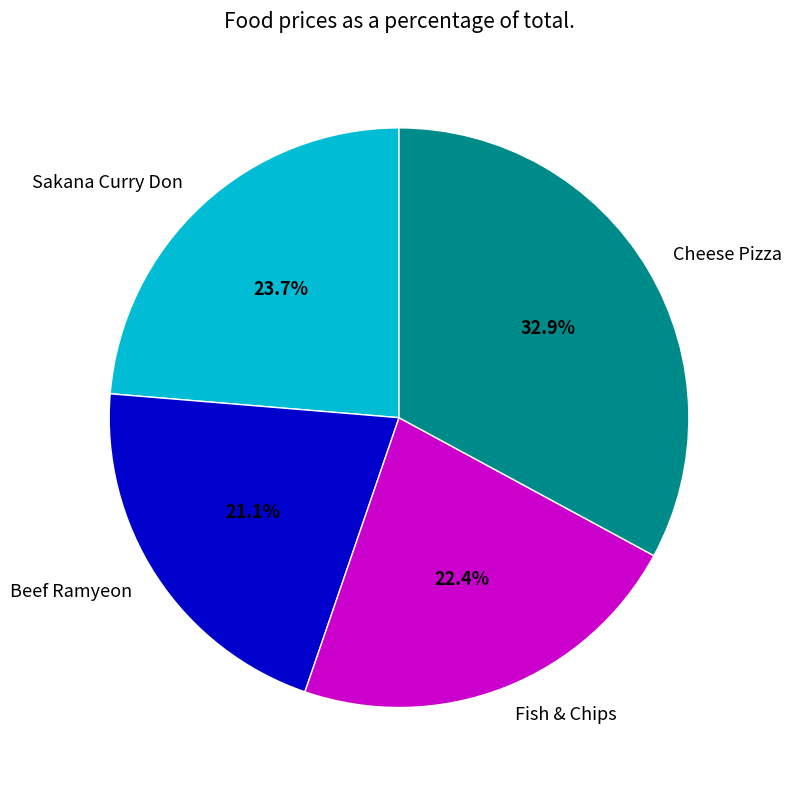

Combined, do Beef Ramyeon and Cheese Pizza account for over 50%?

Yes